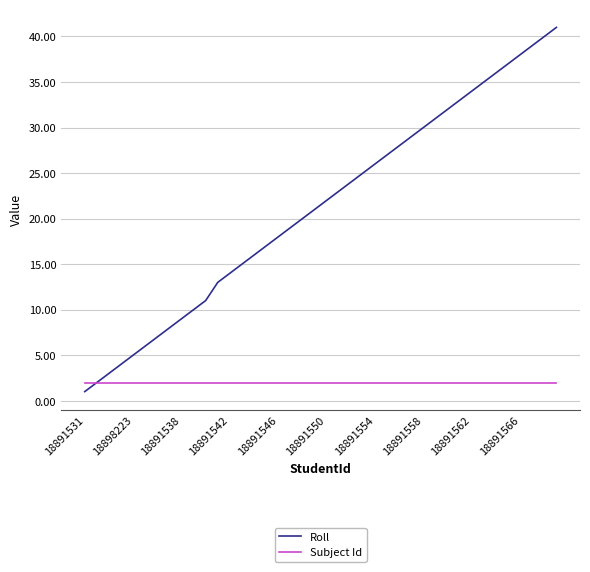

Which series has the widest spread of values?

Roll